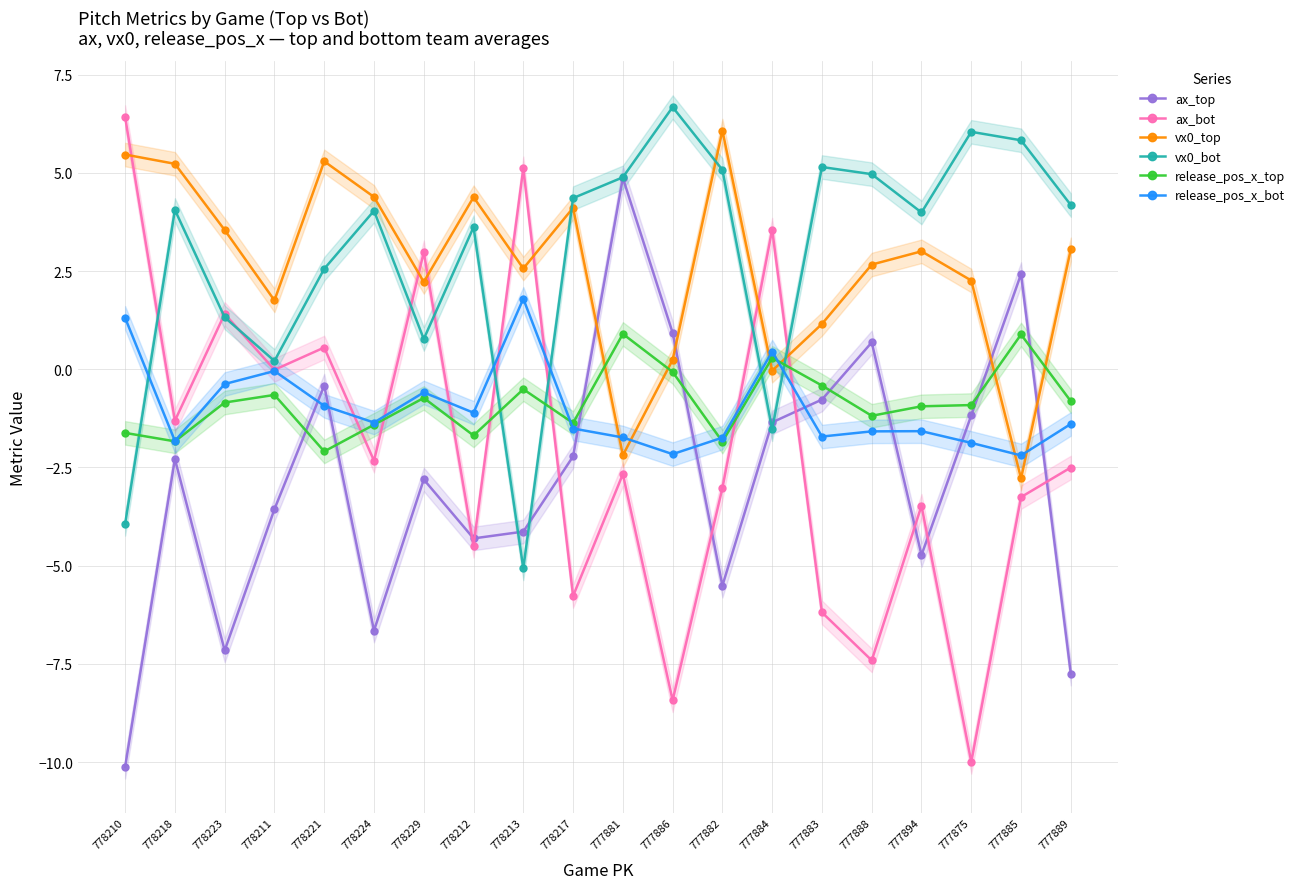

After their last crossing, which series has the higher values: ax_top or release_pos_x_bot?

release_pos_x_bot